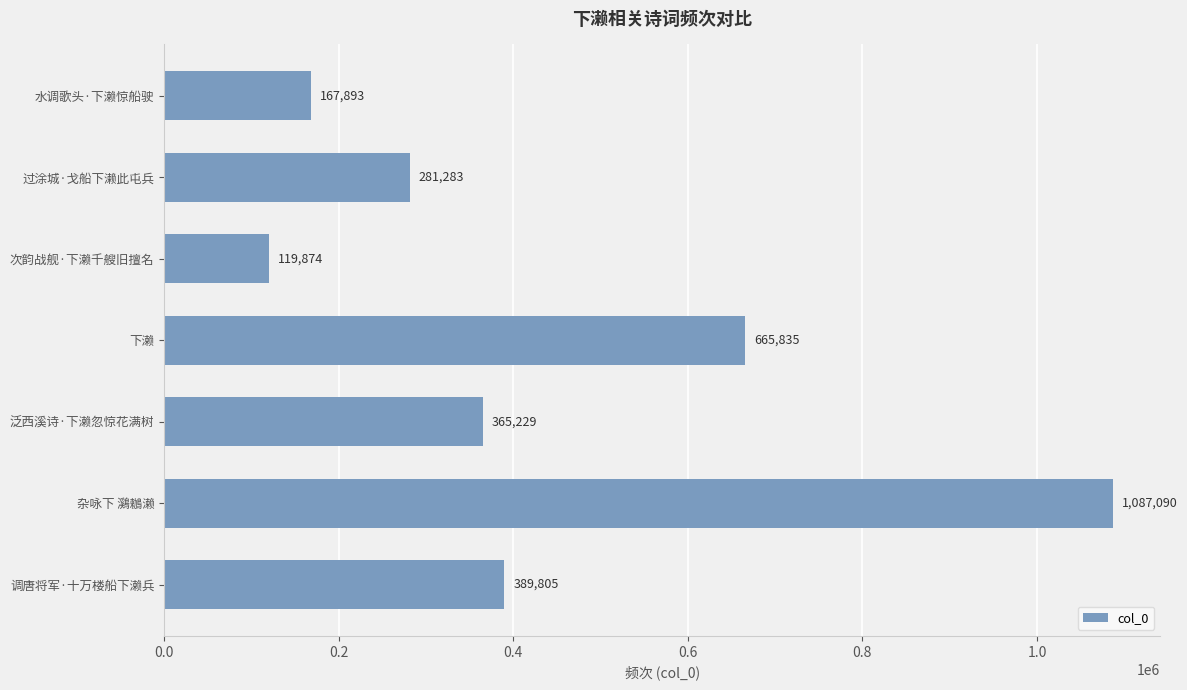

What is the change in value from 水调歌头·下濑惊船驶 to 杂咏下 鸂鶒濑?

+919197